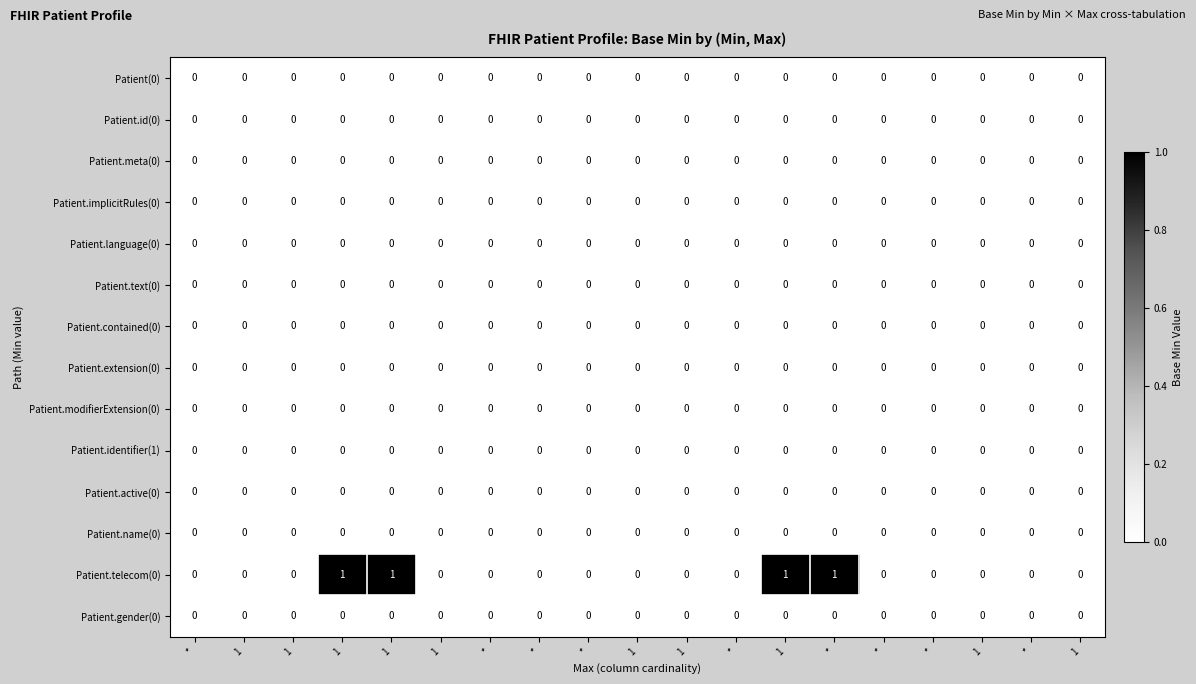

How many distinct data groups are displayed?

14